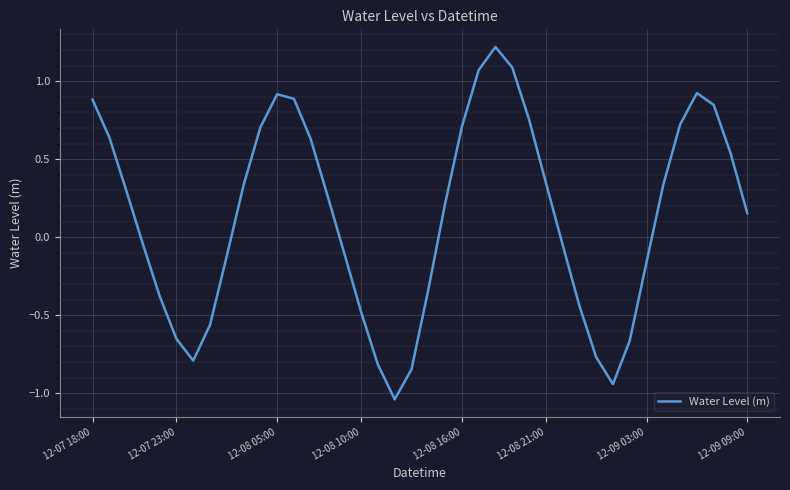

What is the greatest value displayed?

1.2